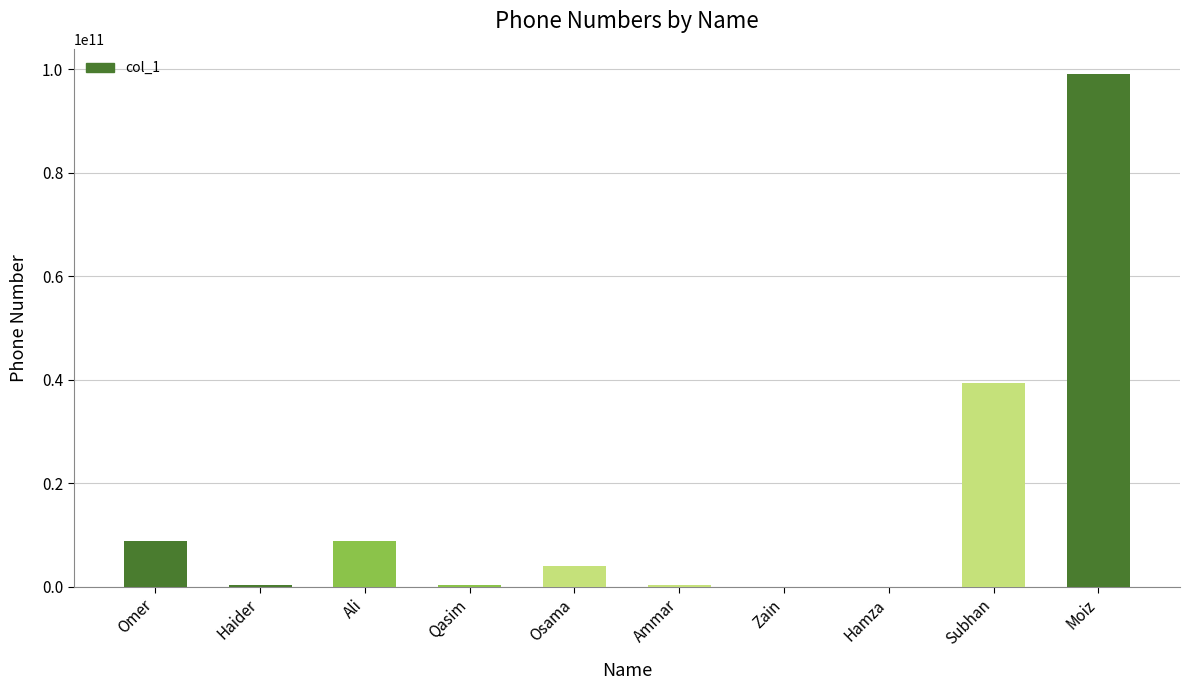

Count the number of data series in this chart.

1